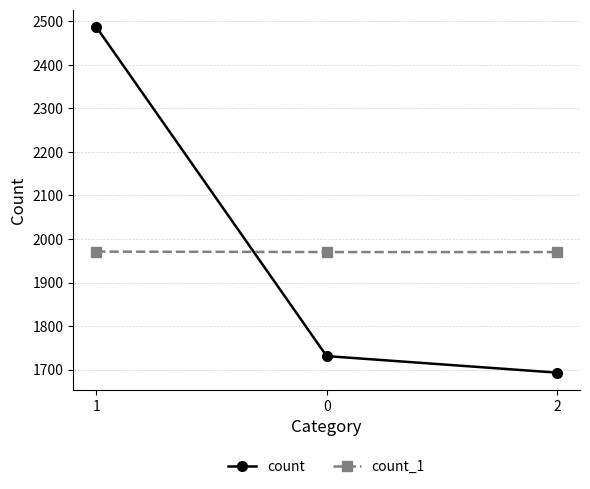

What are all the series names shown in the legend?

count, count_1